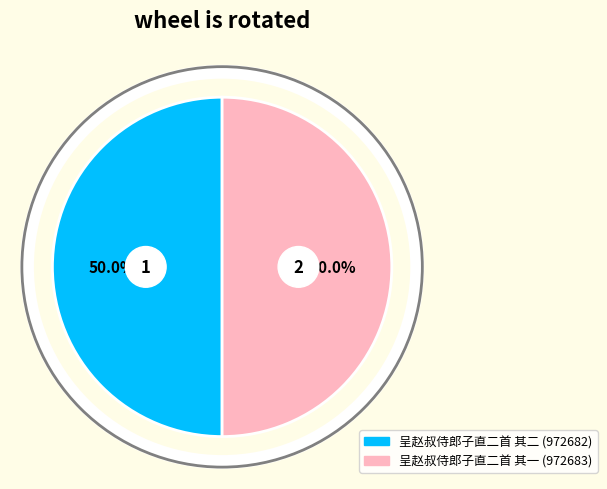

Is 呈赵叔侍郎子直二首 其一 the majority of the pie?

Yes